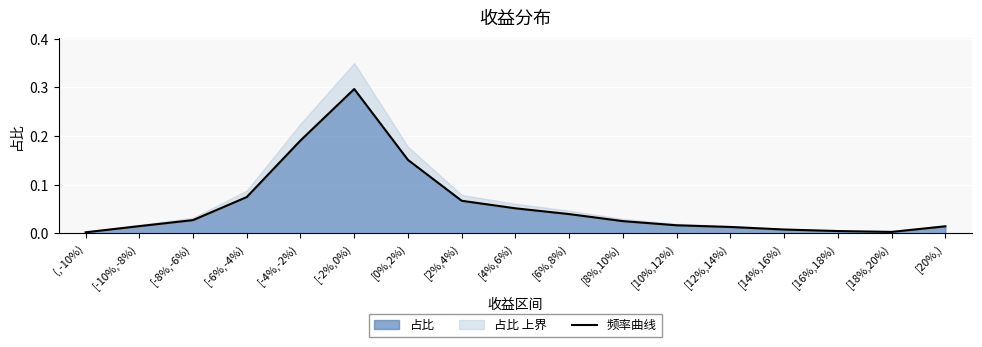

List the labels in order of value, largest first.

[-2%,0%), [-4%,-2%), [0%,2%), [-6%,-4%), [2%,4%), [4%,6%), [6%,8%), [-8%,-6%), [8%,10%), [10%,12%), [-10%,-8%), [20%,), [12%,14%), [14%,16%), [16%,18%), [18%,20%), (,-10%)